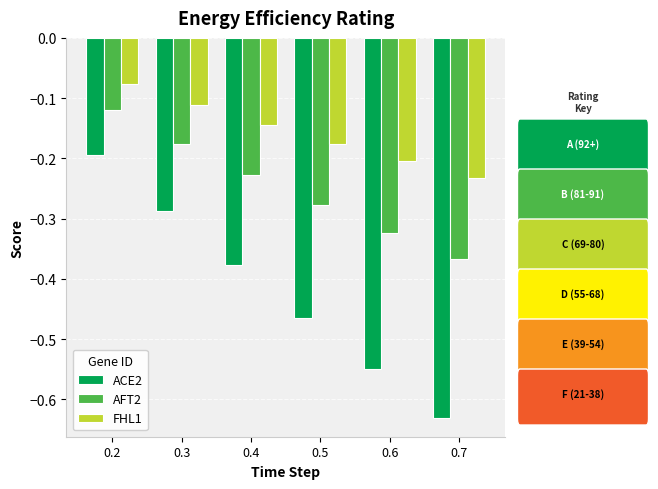

Is it true that ACE2 equals -0.8 at 0.6?

False